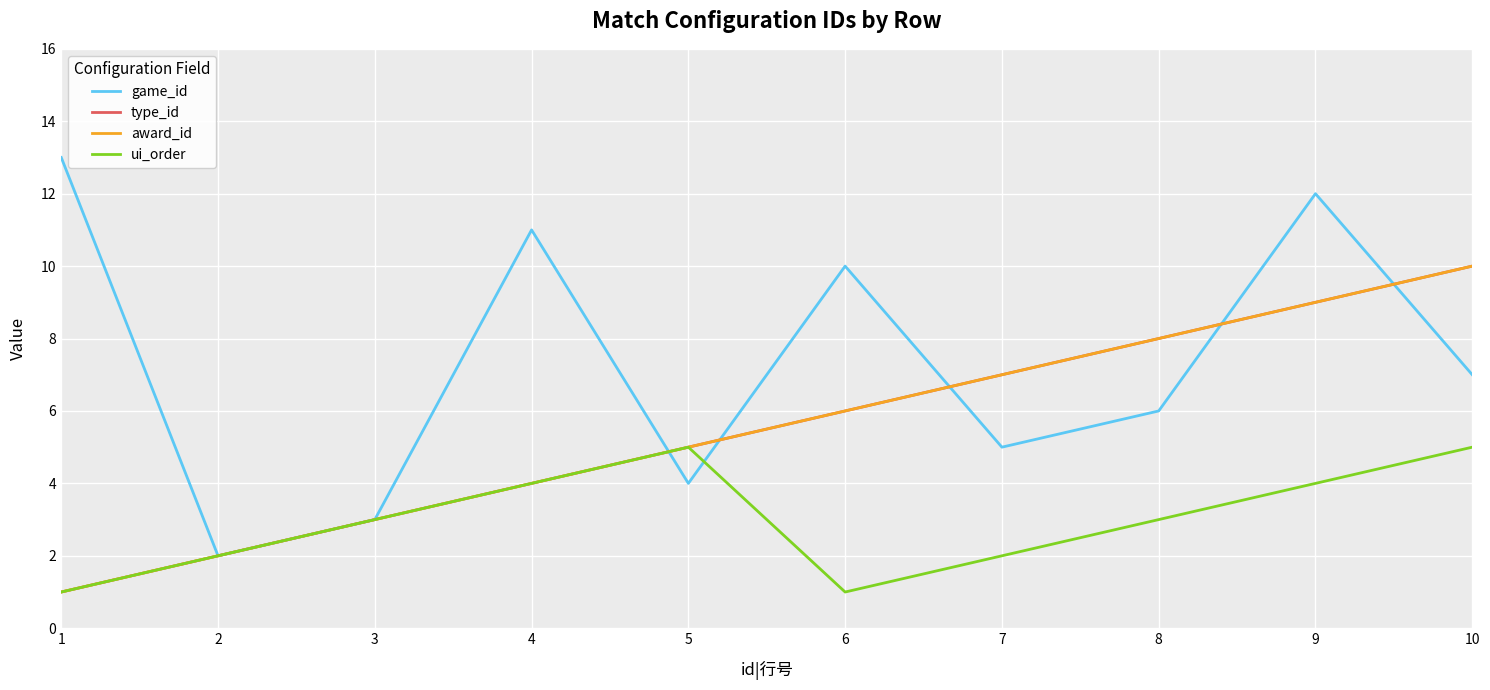

Does the chart have visible grid lines?

Yes